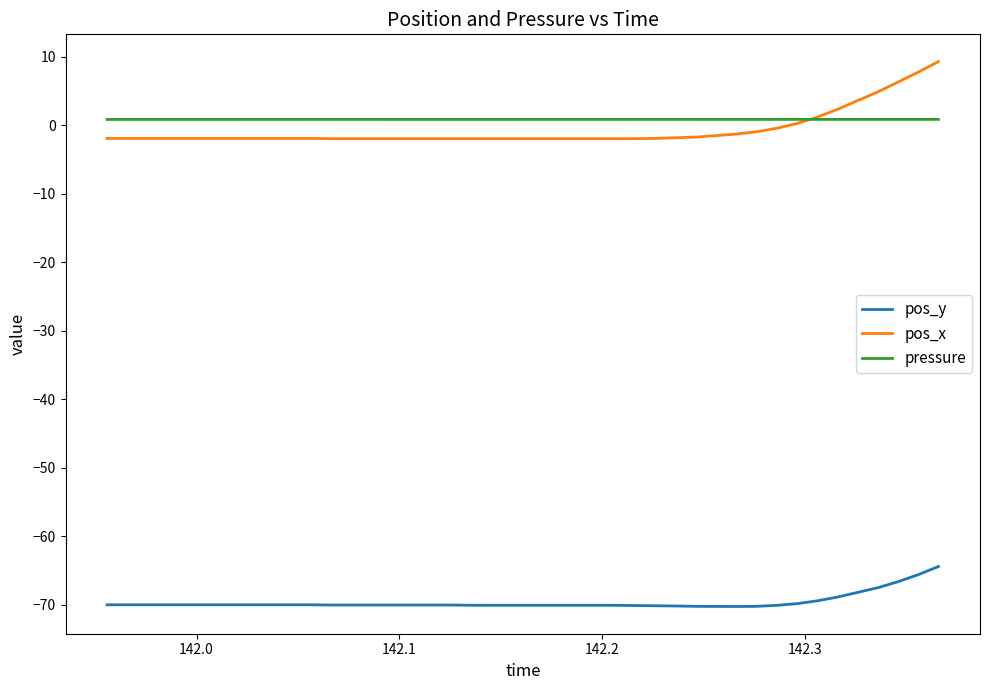

What is the smallest value displayed?

-70.3